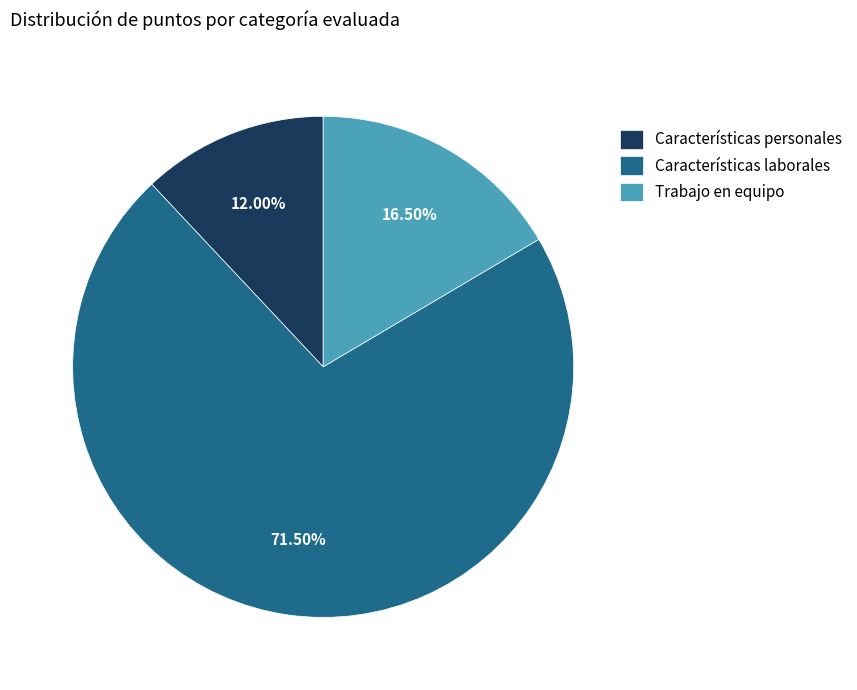

What is the smallest slice in the pie chart?

Características personales